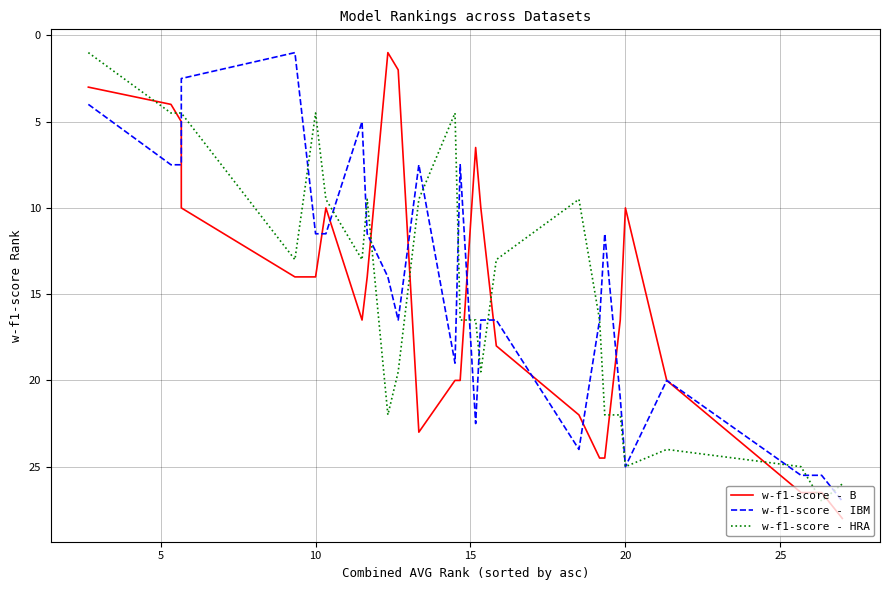

Which has a higher value, 5 or 10?

10